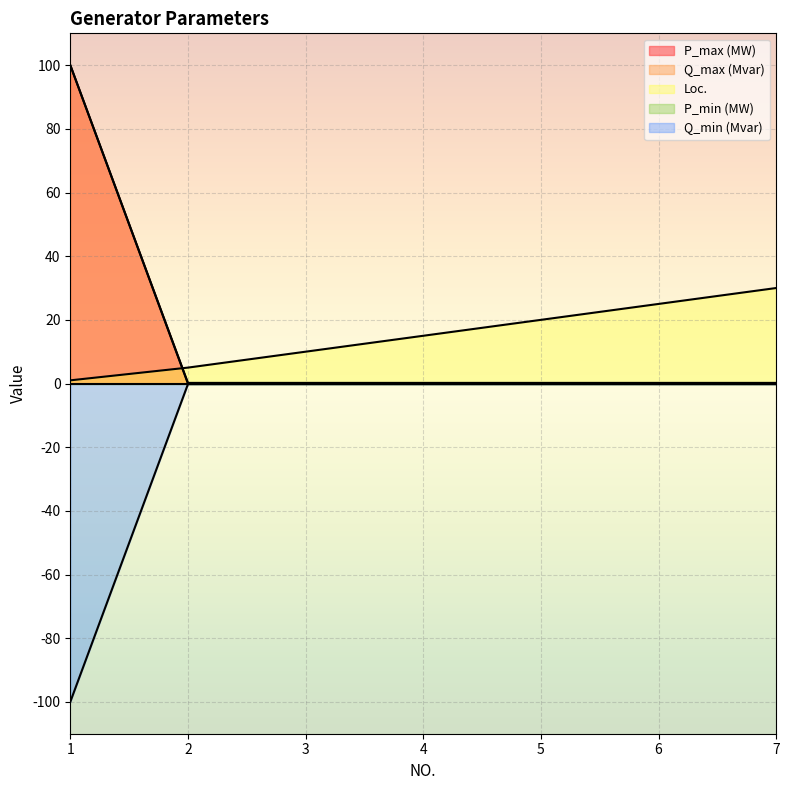

True or false: Loc. has a value of 5.0 at 2.

True